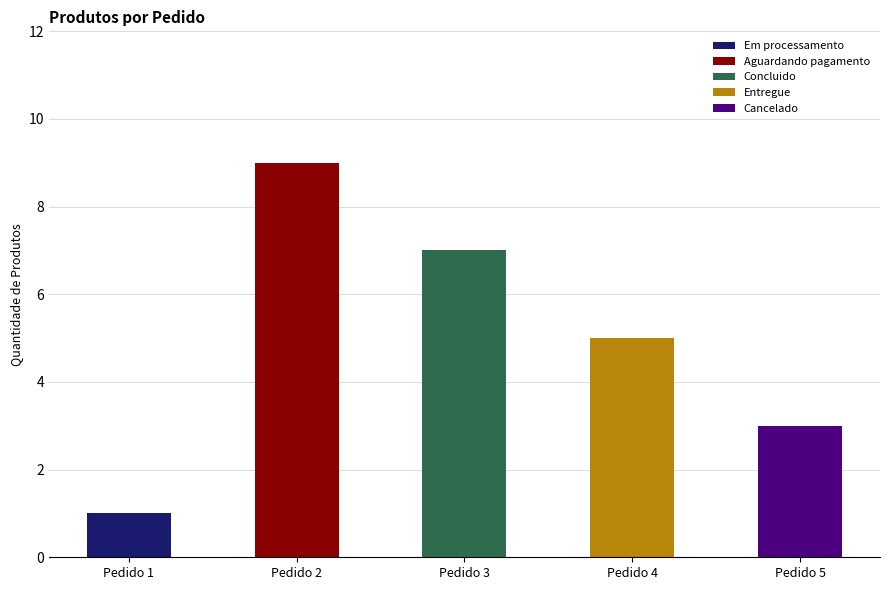

What is the average value?

5